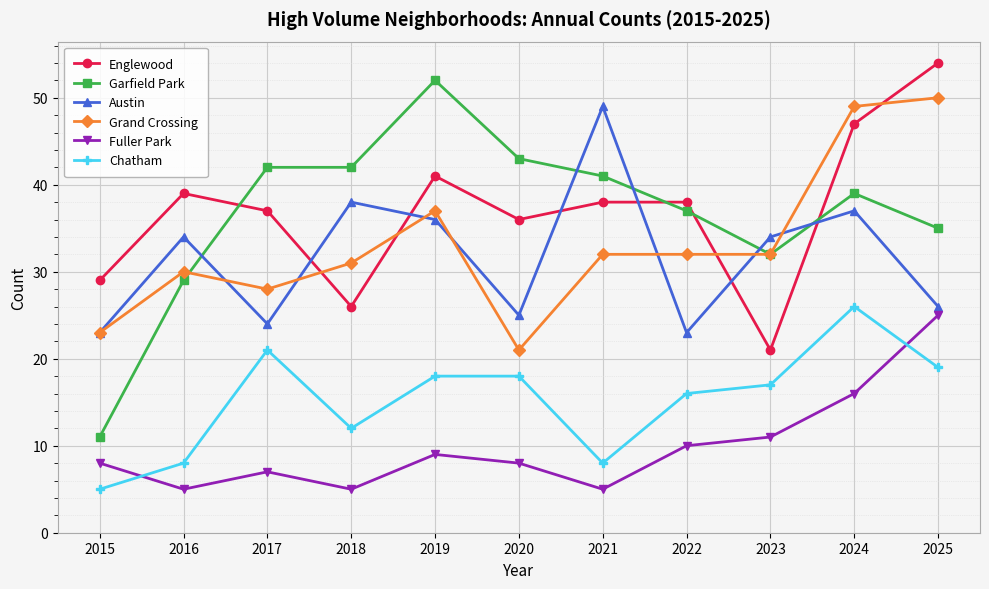

True or false: Grand Crossing and Austin intersect in this chart.

True